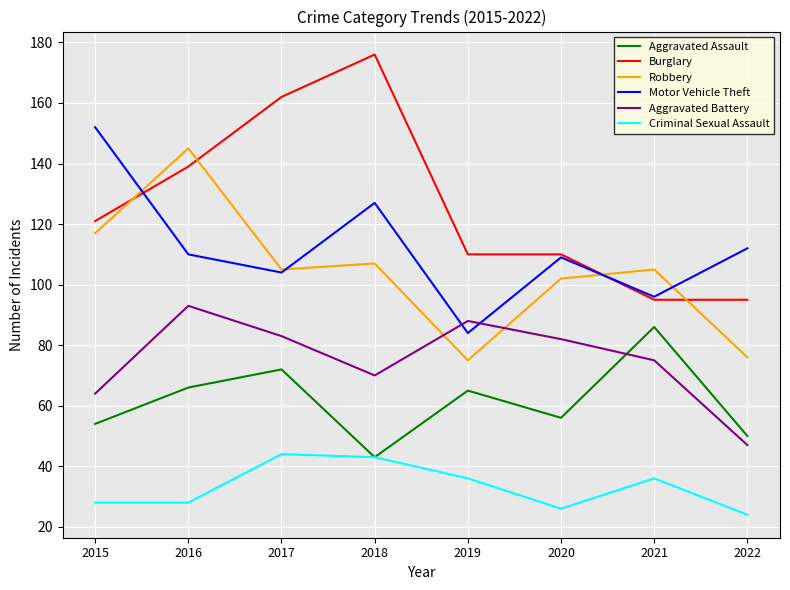

Which series has the largest range (max minus min)?

Burglary